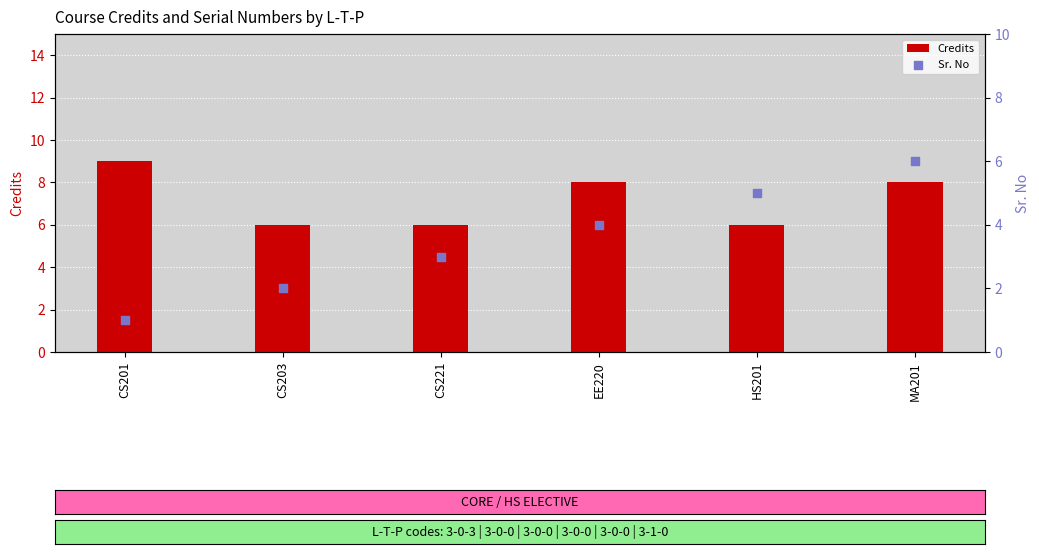

Which series has the widest spread of Y values?

Sr. No